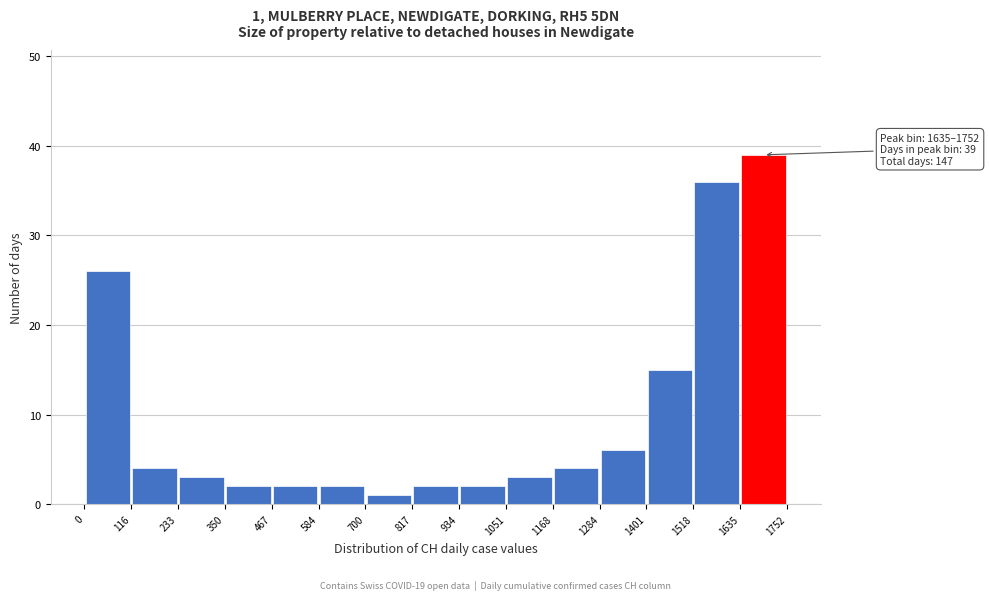

Over which range of the x-axis is the bar tallest?

1635 to 1752